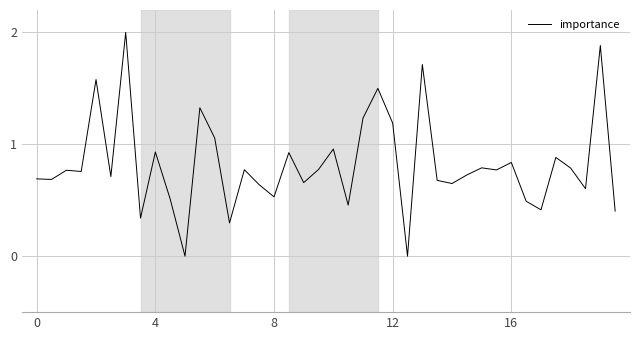

What is the difference between the maximum and minimum values?

2.0